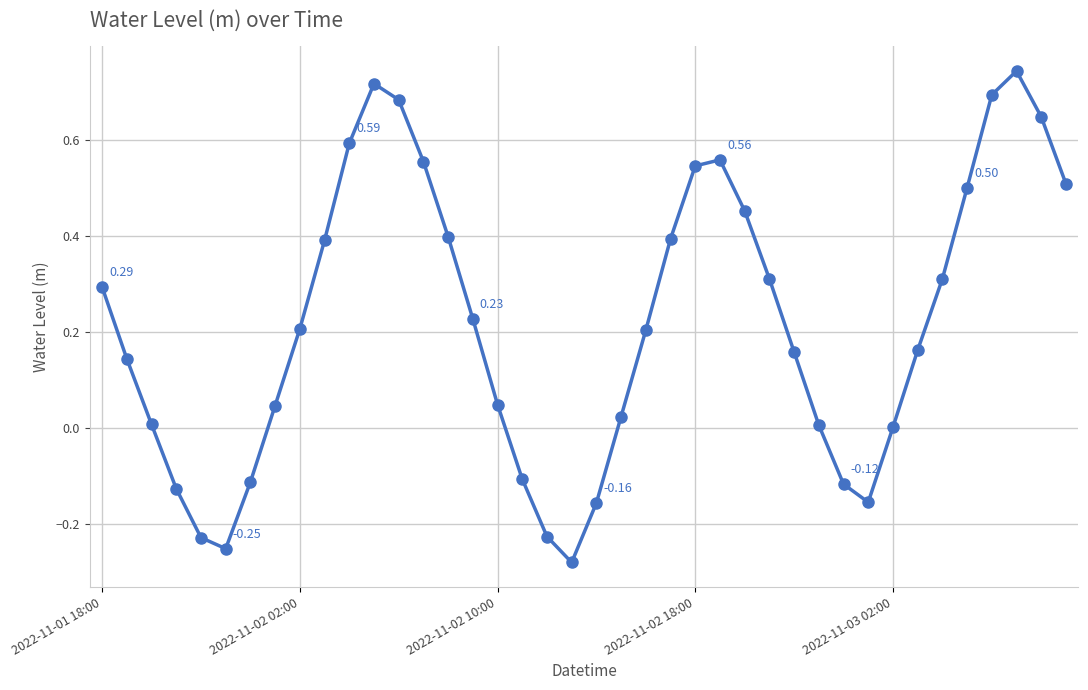

True or false: the data has more than 2 interior local peaks.

True